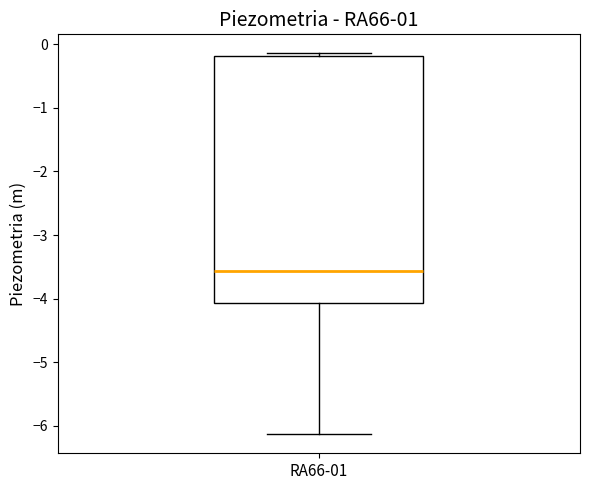

Where does the lower whisker of the box for RA66-01 end on the y-axis? The values are not printed on the chart, so give them approximately, as read against the axis.

-6.1